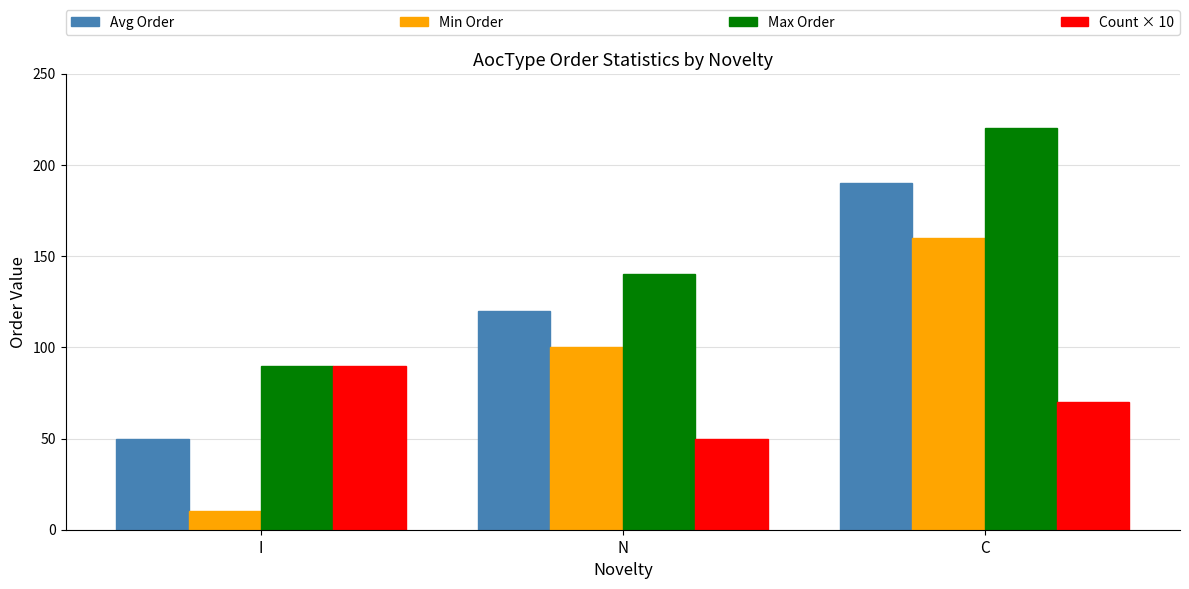

Which series changed the most between I and N?

Min Order